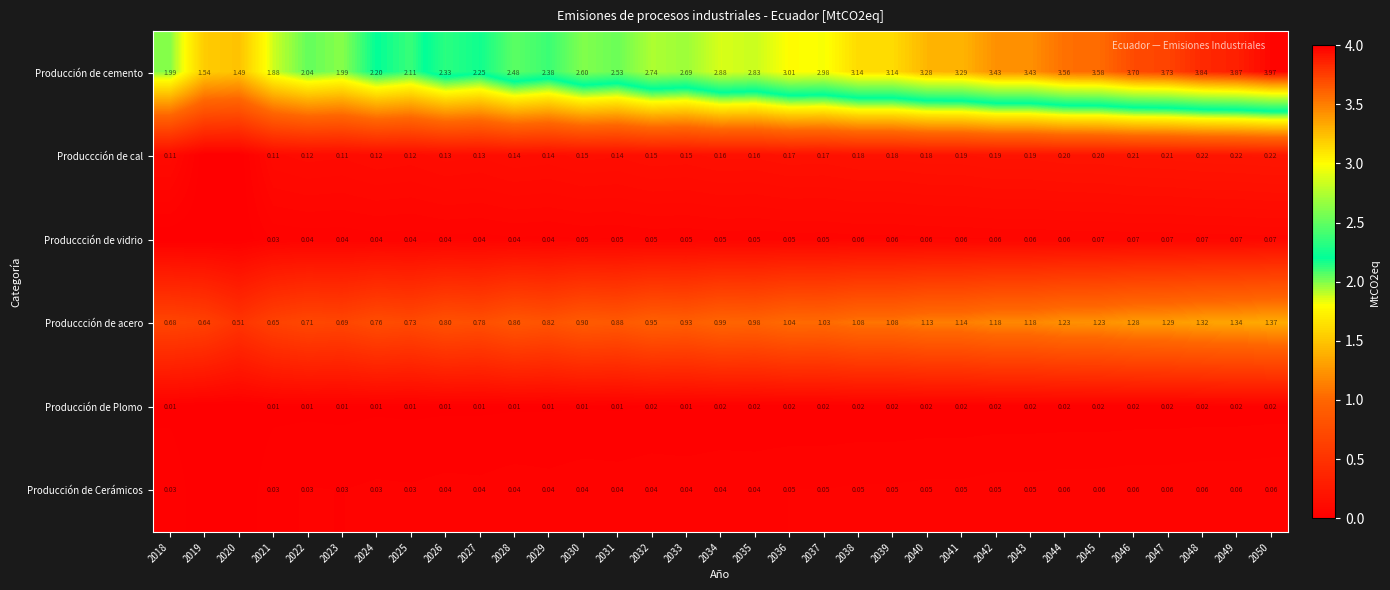

At 2041, list the series in order from largest to smallest.

Producción de cemento, Produccción de acero, Produccción de cal, Produccción de vidrio, Producción de Cerámicos, Producción de Plomo